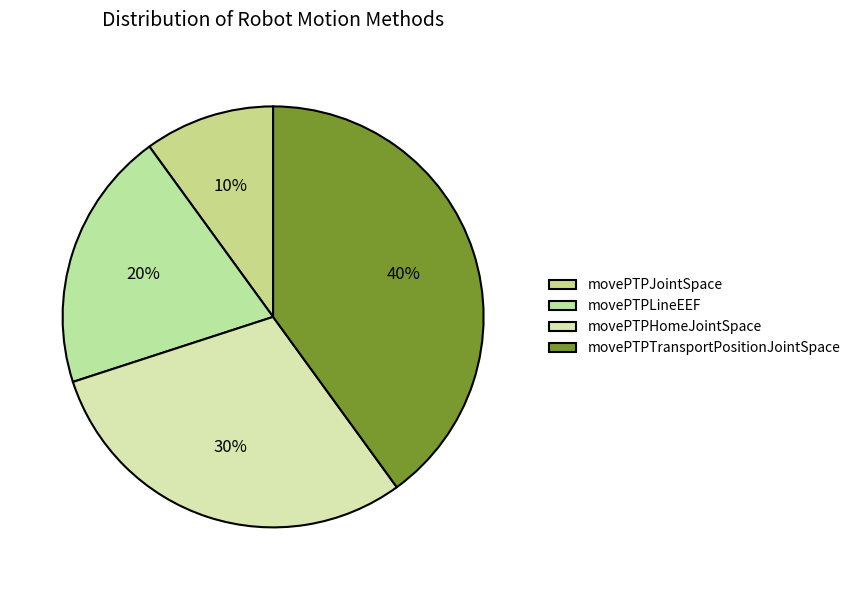

To the nearest percent, what is the average slice percentage?

25%